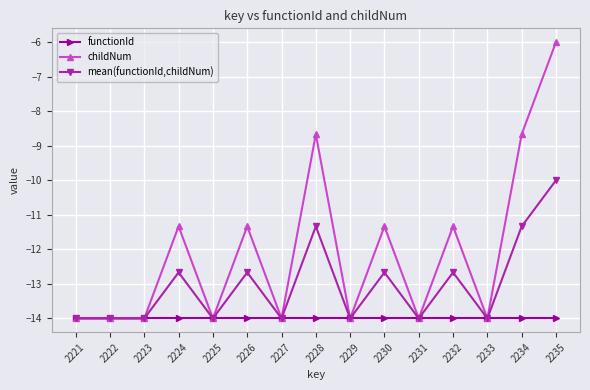

What is the spread (max minus min) of values at 2224?

2.7